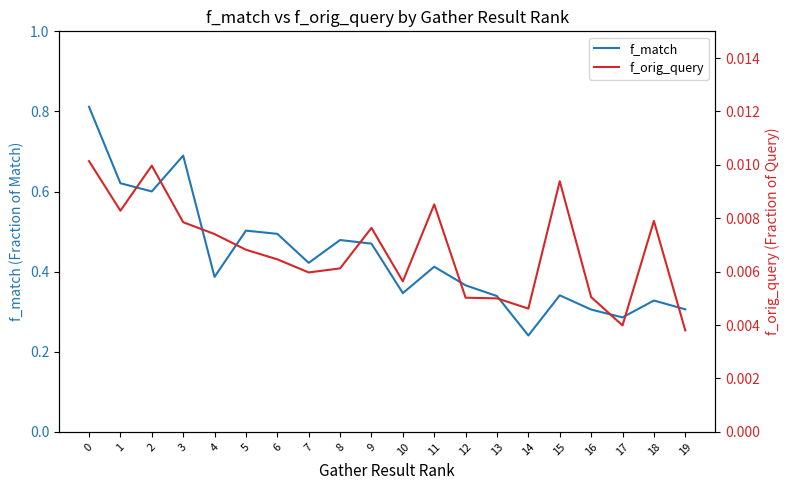

At how many categories does at least one series exceed 0?

20